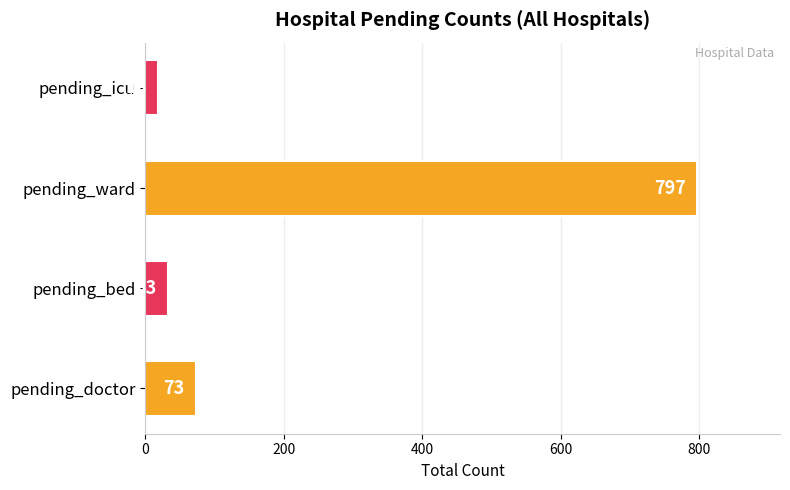

What is the average value?

230